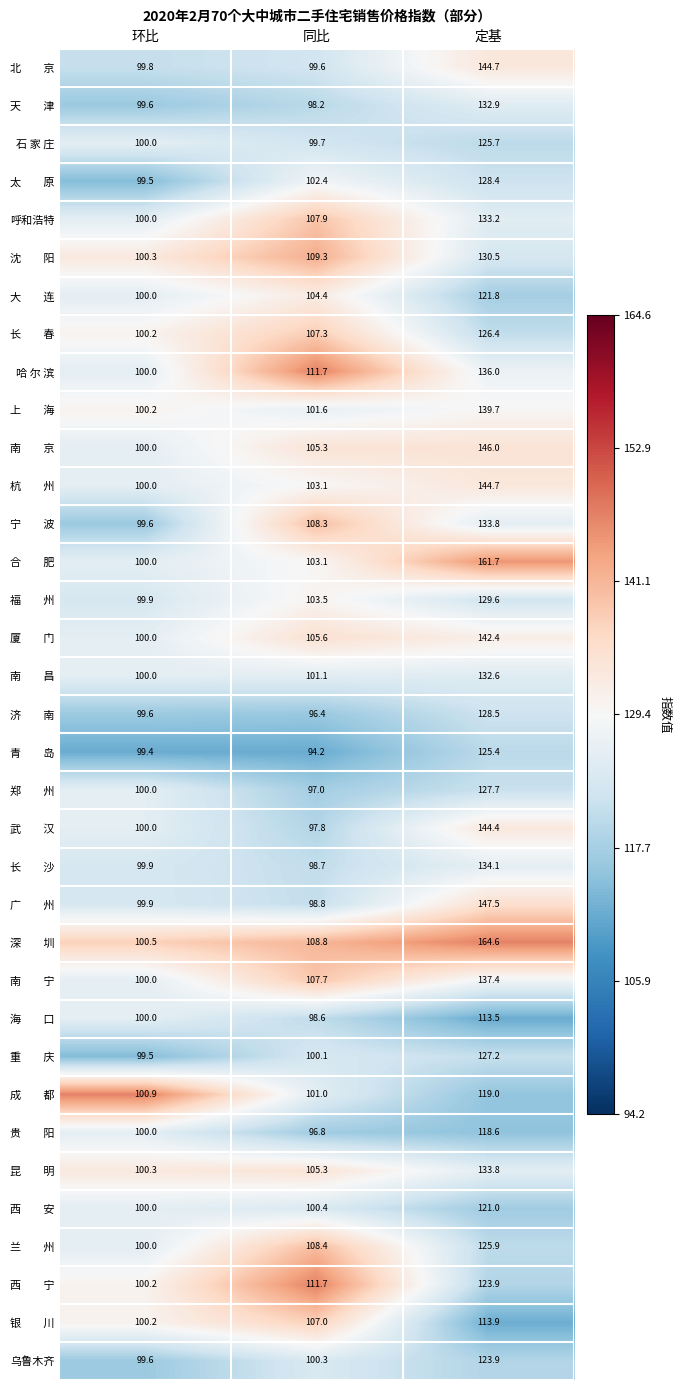

The 呼和浩特 series shows 152.0 at 环比. True or false?

False